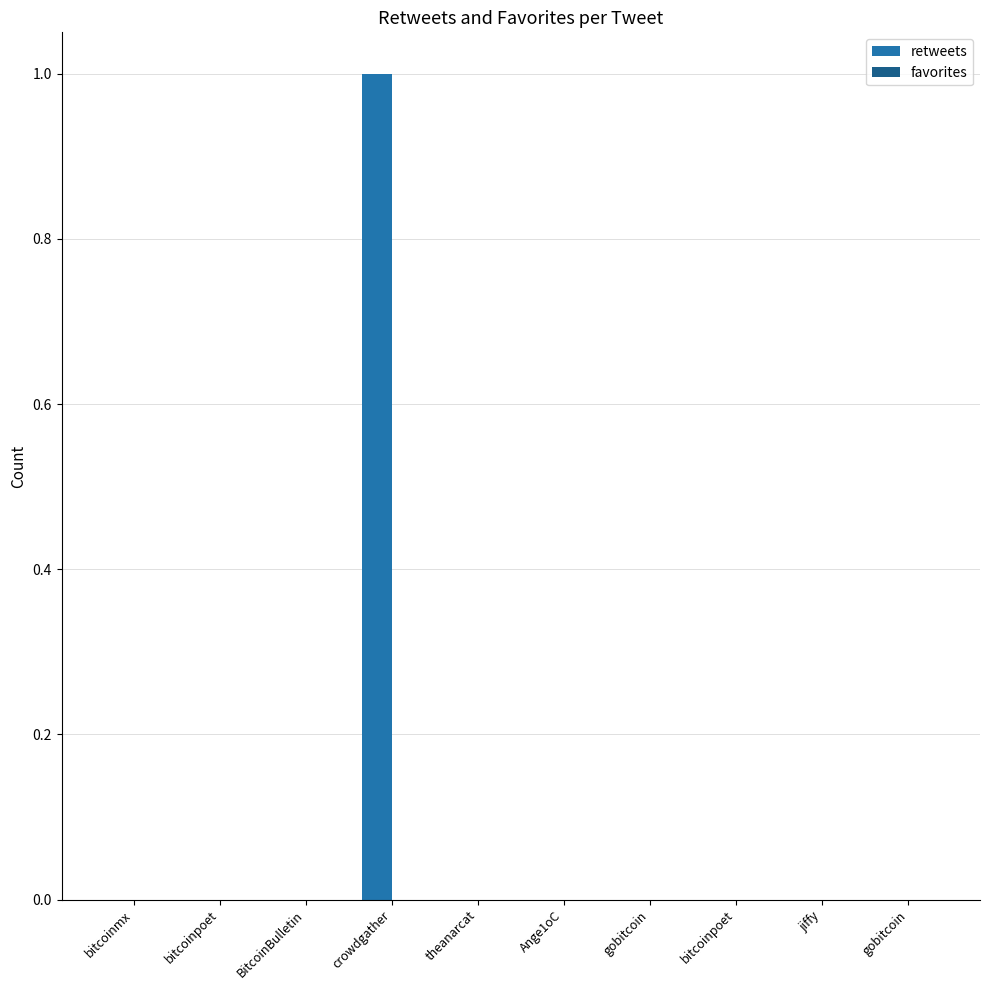

Are the bars horizontal?

No